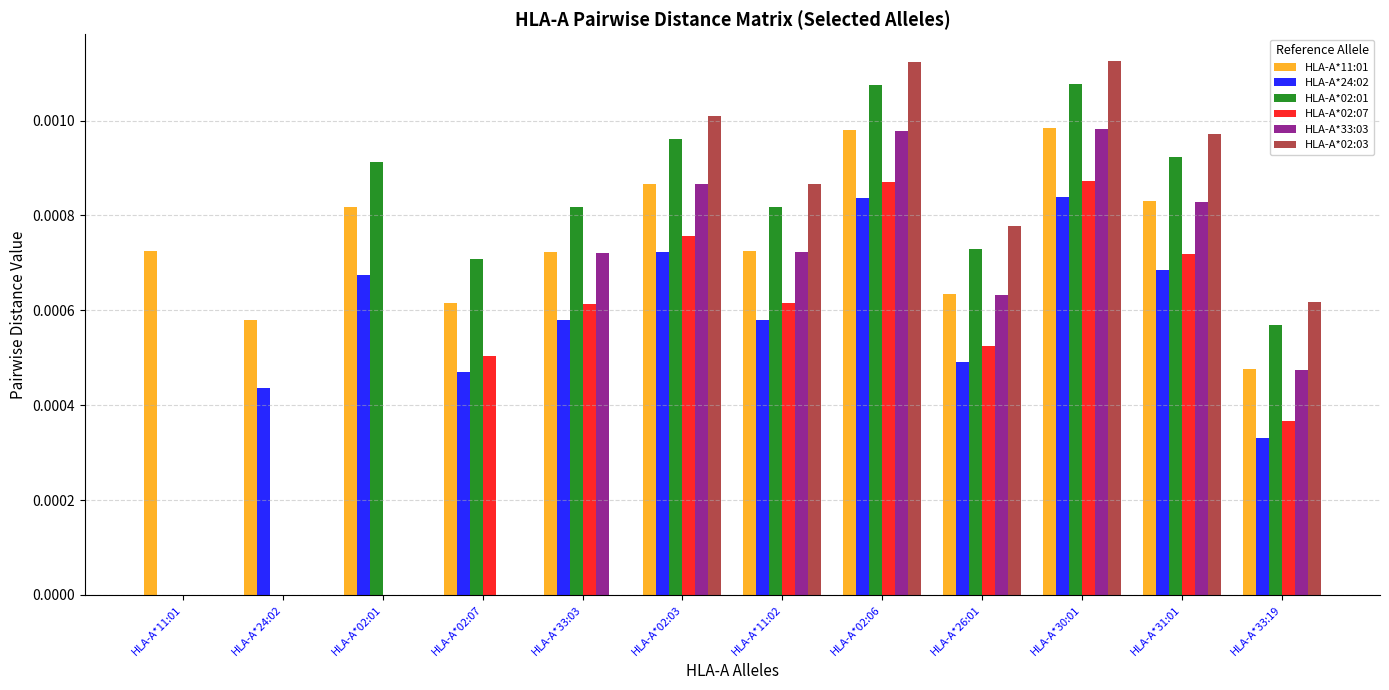

Which series has the largest total across all categories?

HLA-A*11:01